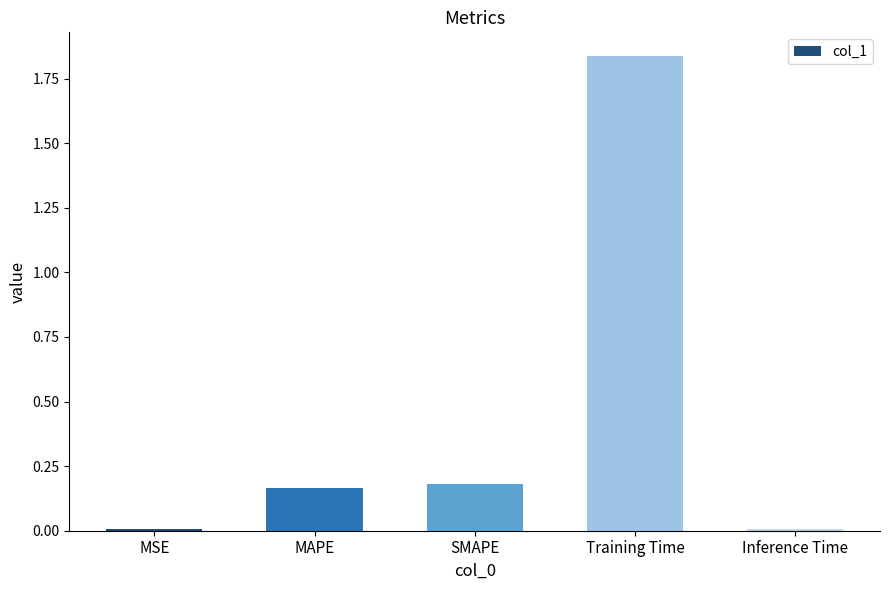

Between MAPE and Training Time, which is larger?

Training Time